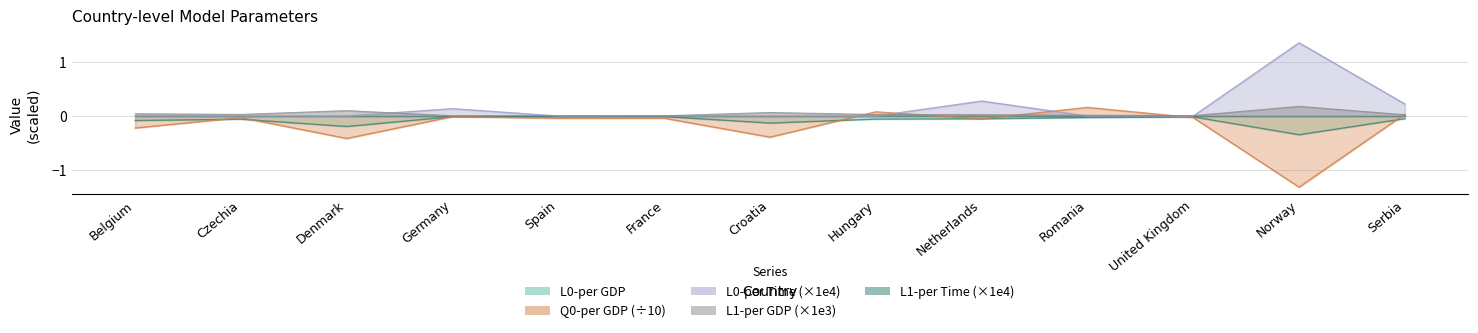

At which category does L0-per Time reach its first local peak?

Germany